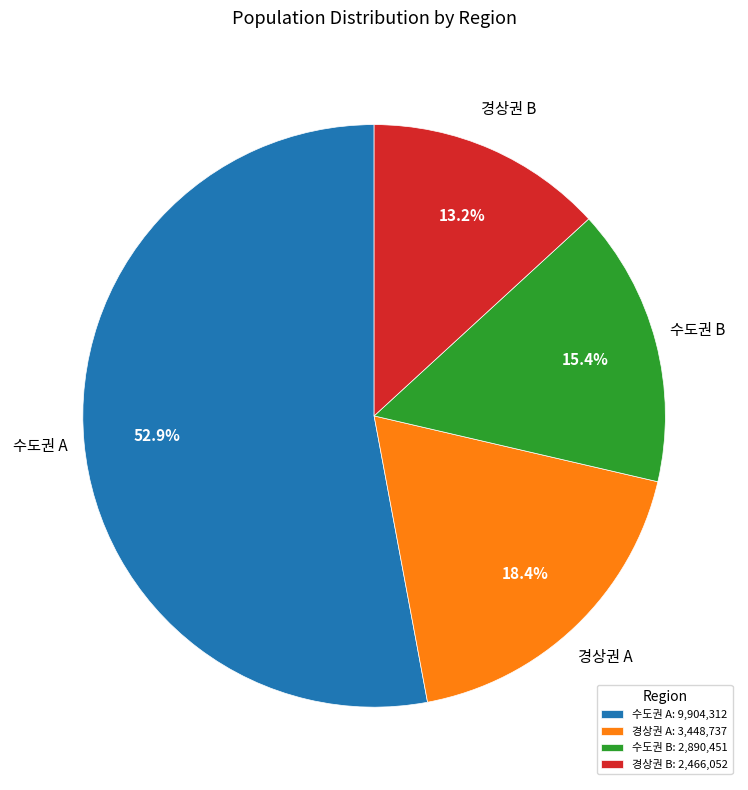

Is the sum of 수도권 B: 2,890,451 and 수도권 A: 9,904,312 greater than half?

Yes